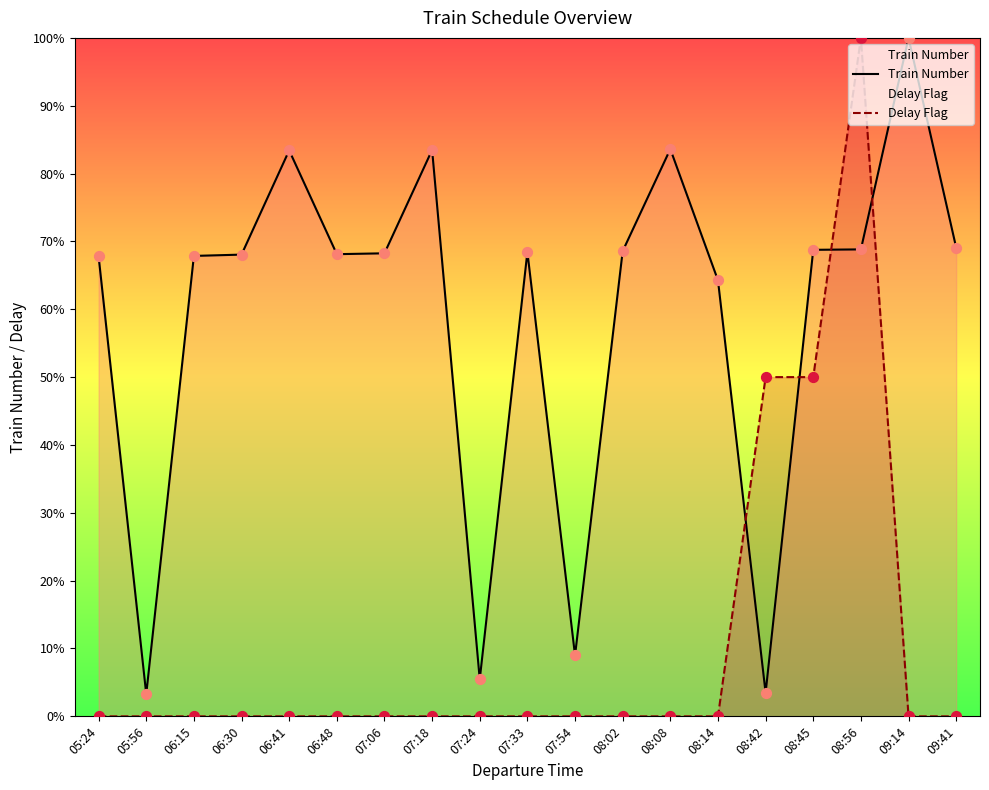

What are all the series names shown in the legend?

Train Number, Delay Flag